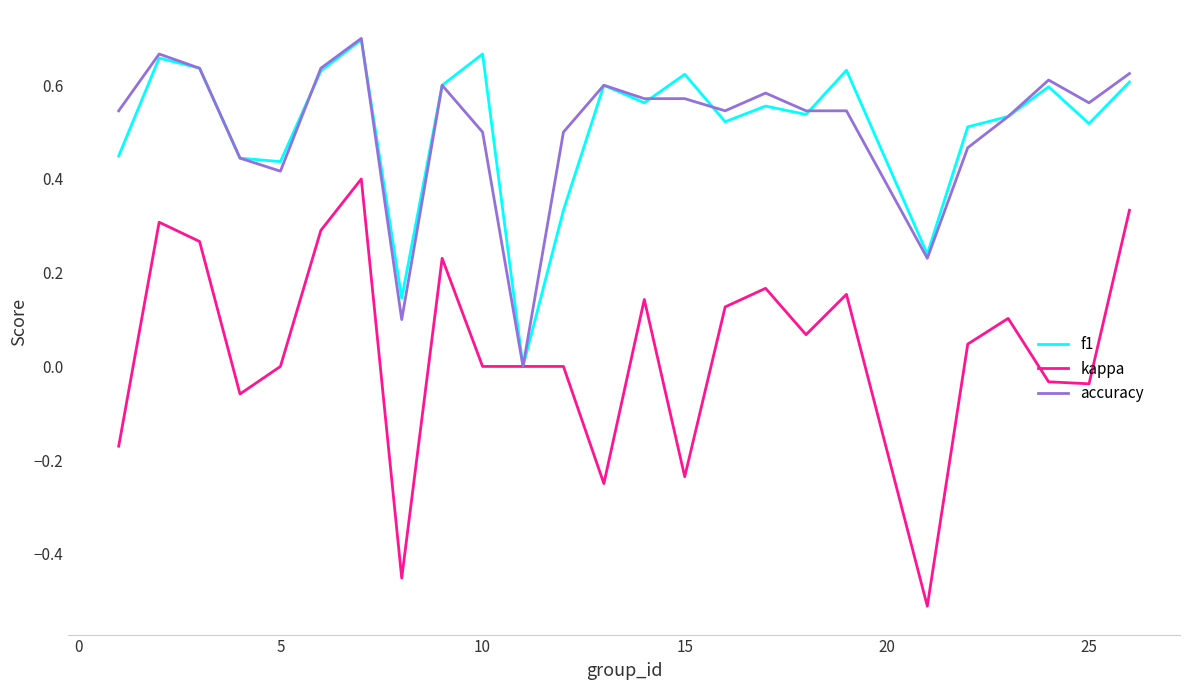

How many lines are shown in the chart?

3